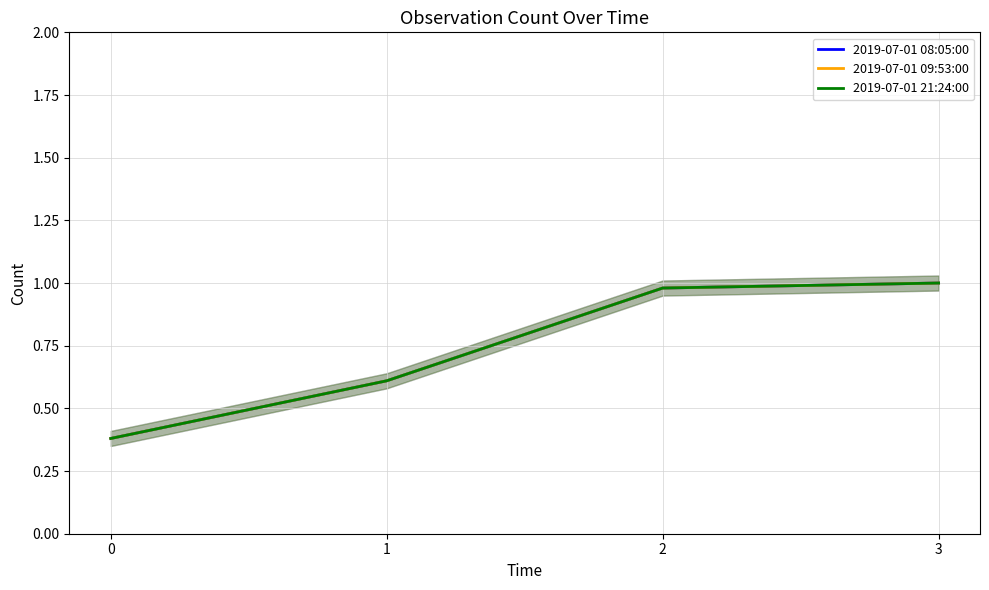

List the series in order of their peak value, highest first.

2019-07-01 08:05:00, 2019-07-01 09:53:00, 2019-07-01 21:24:00